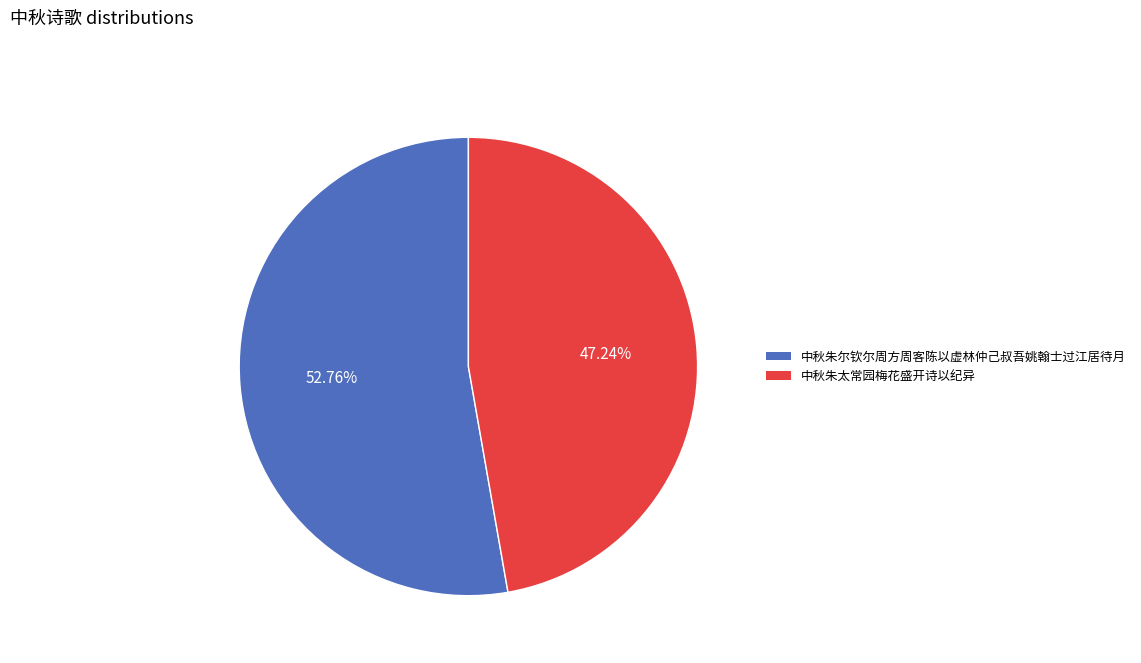

Which has a higher value, 中秋朱太常园梅花盛开诗以纪异 or 中秋朱尔钦尔周方周客陈以虚林仲己叔吾姚翰士过江居待月?

中秋朱尔钦尔周方周客陈以虚林仲己叔吾姚翰士过江居待月